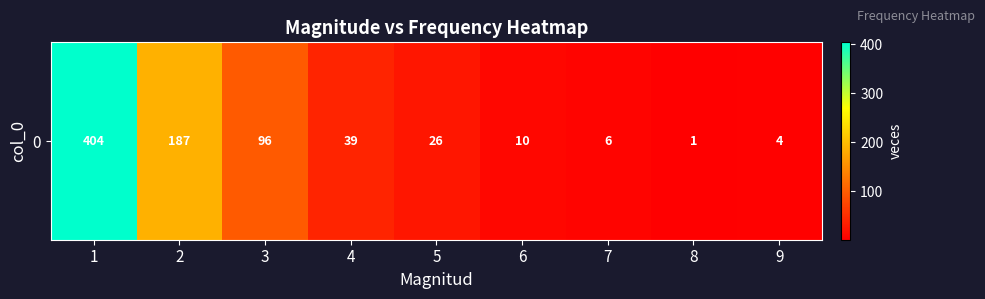

List the labels in order of value, largest first.

1, 2, 3, 4, 5, 6, 7, 9, 8